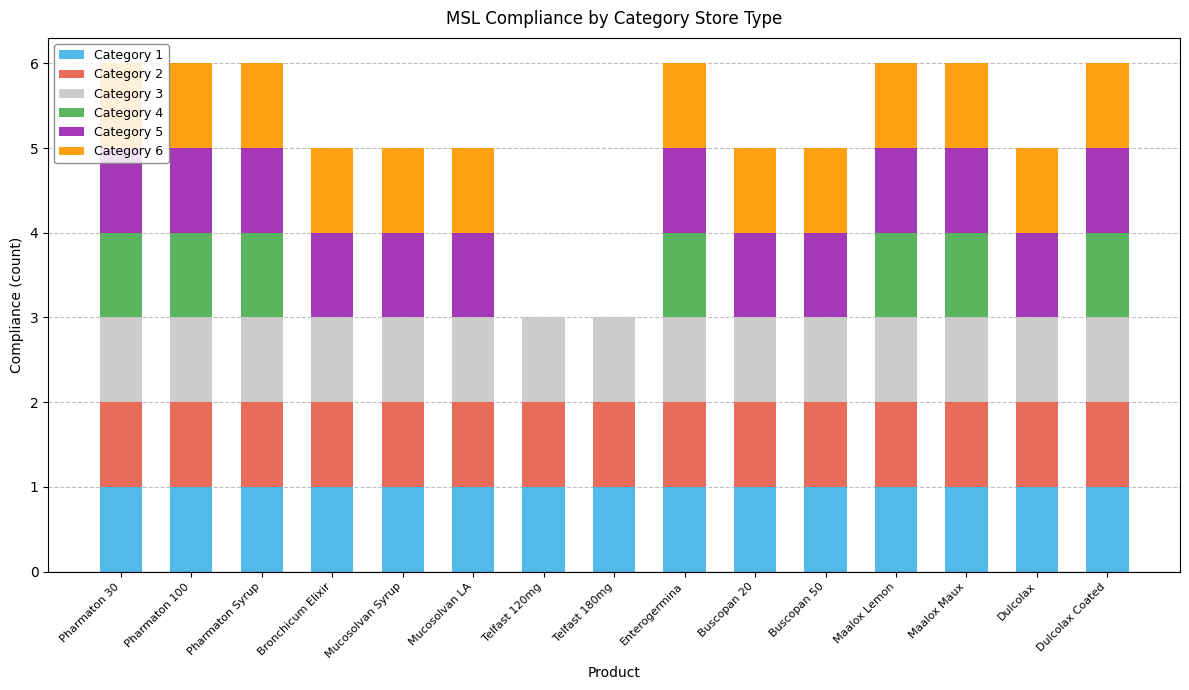

At how many categories does at least one series exceed 0?

15